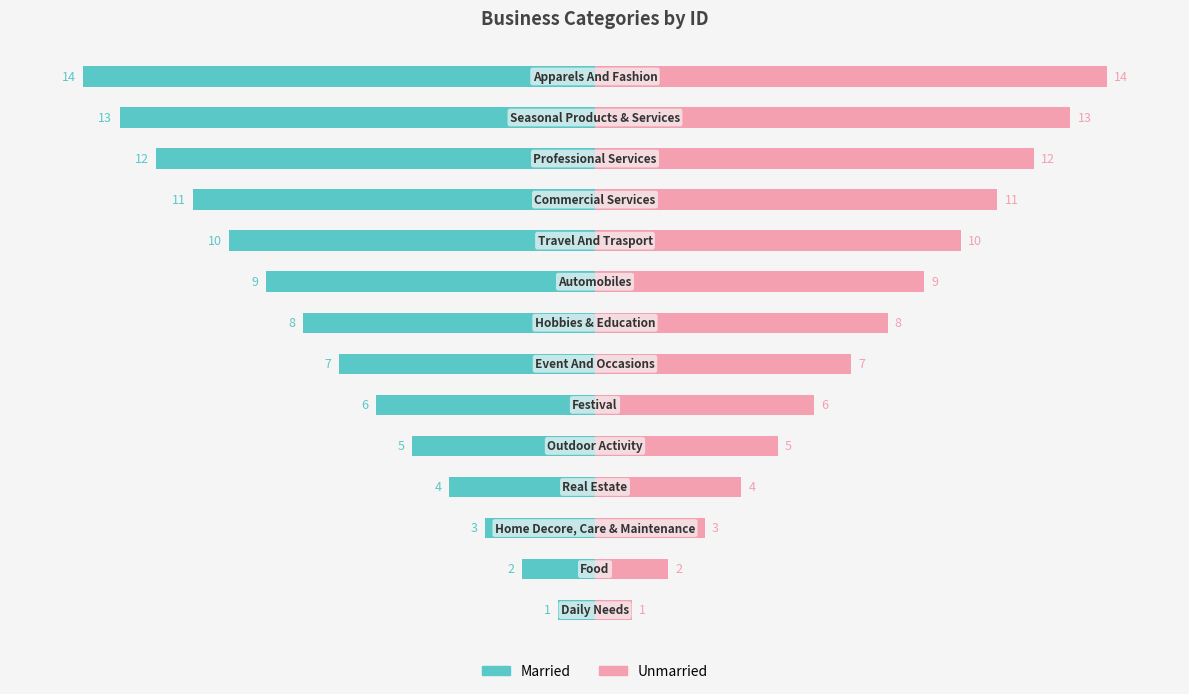

At 3, list the series in order from largest to smallest.

Category ID (Right), Category ID (Left)